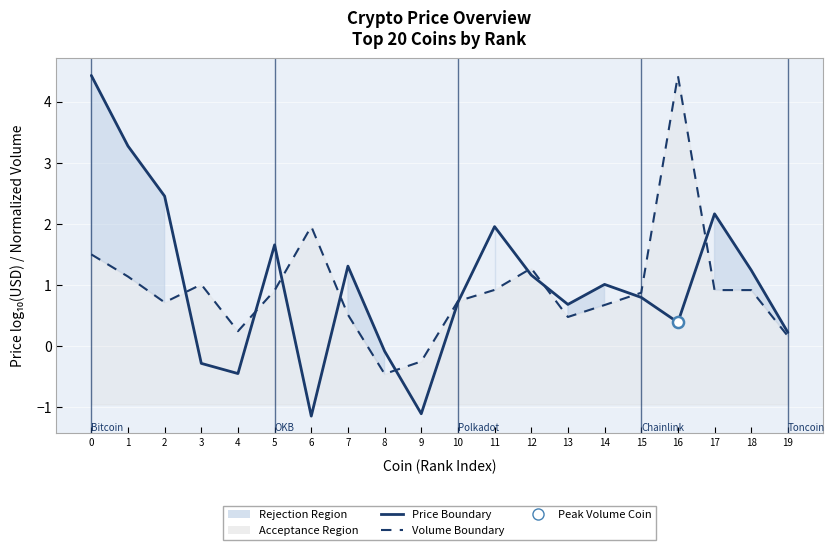

What is the value of the Price (log10 USD) point at the 17th from the left?

0.4